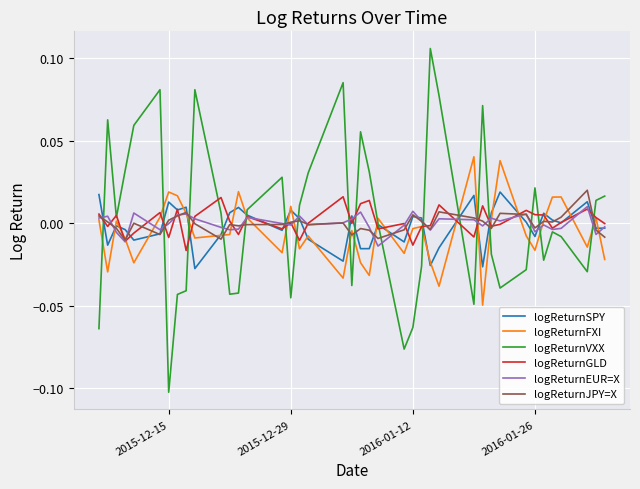

Does the chart have visible grid lines?

Yes